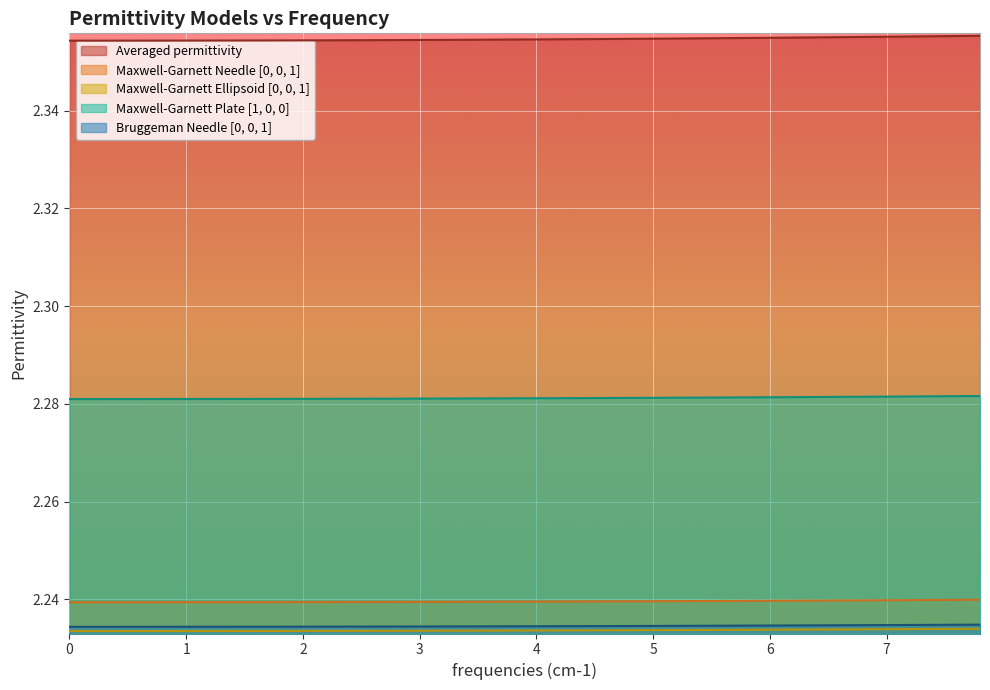

The Maxwell-Garnett Needle [0, 0, 1] series shows 1.2 at 7. True or false?

False